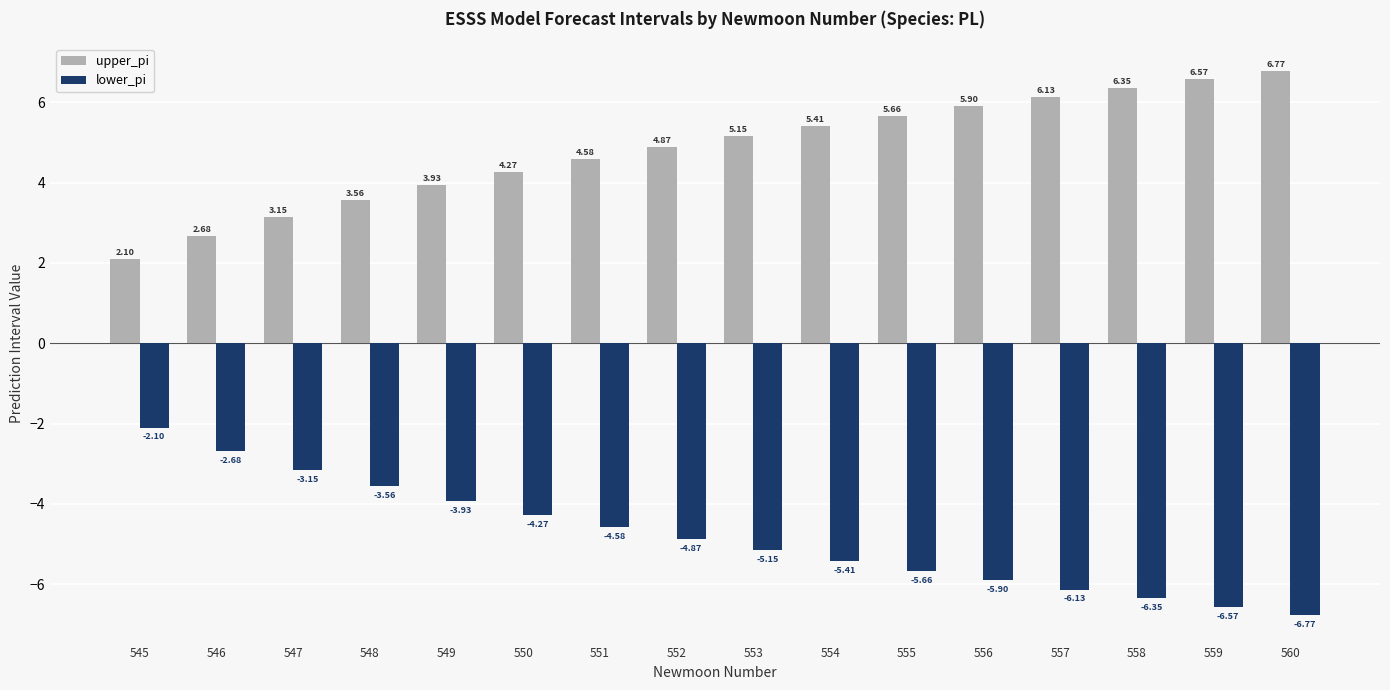

What is the average value of the lower_pi series?

-4.8